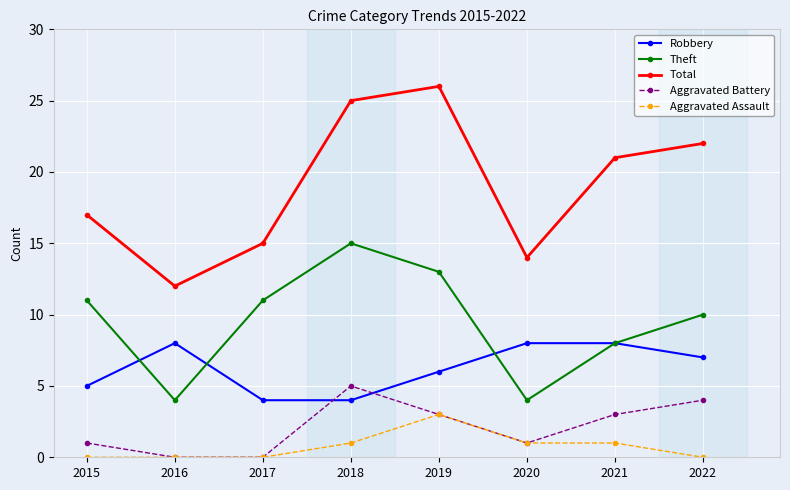

True or false: Robbery and Theft intersect in this chart.

True